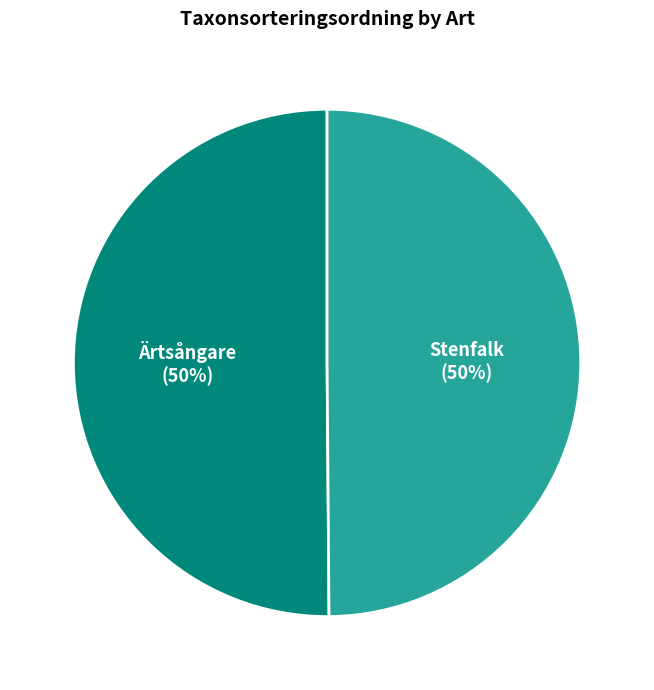

Is it true that Ärtsångare is 50% of the pie?

True